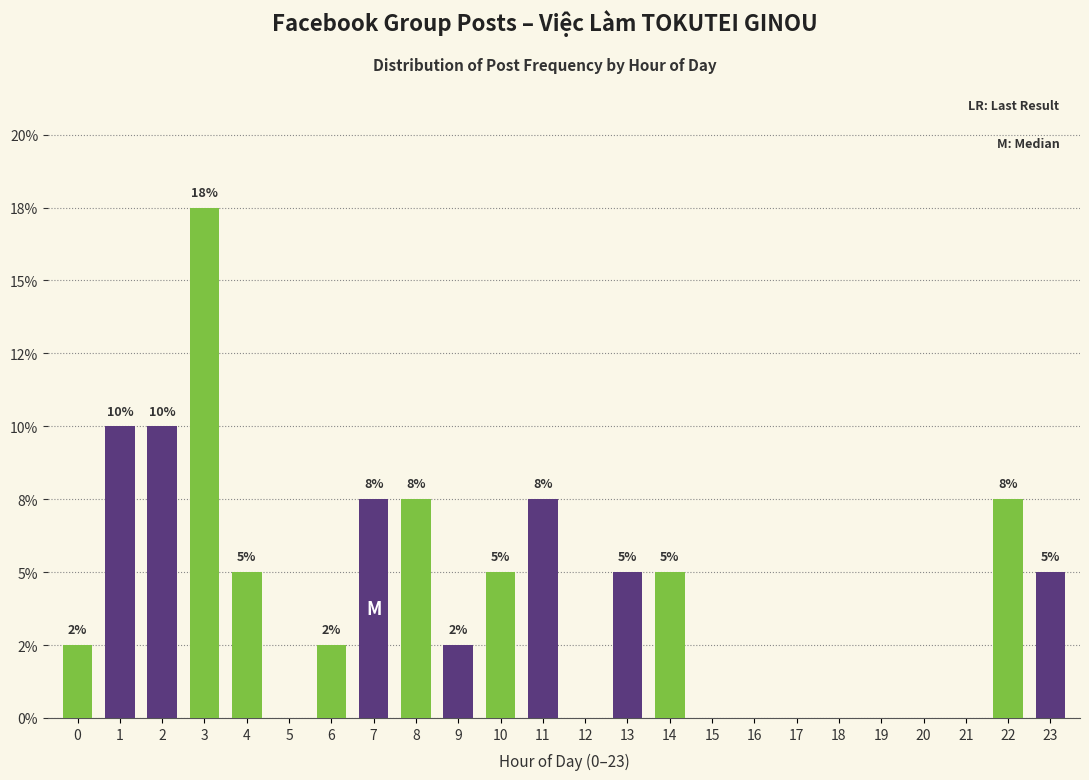

Are the bars horizontal?

No